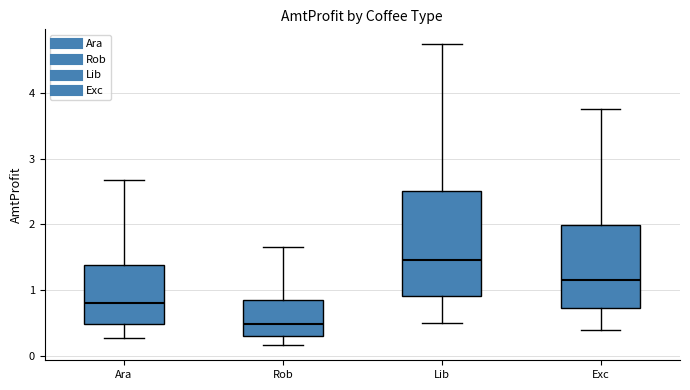

Comparing the boxes themselves (not the whiskers), which one is the tallest?

Lib